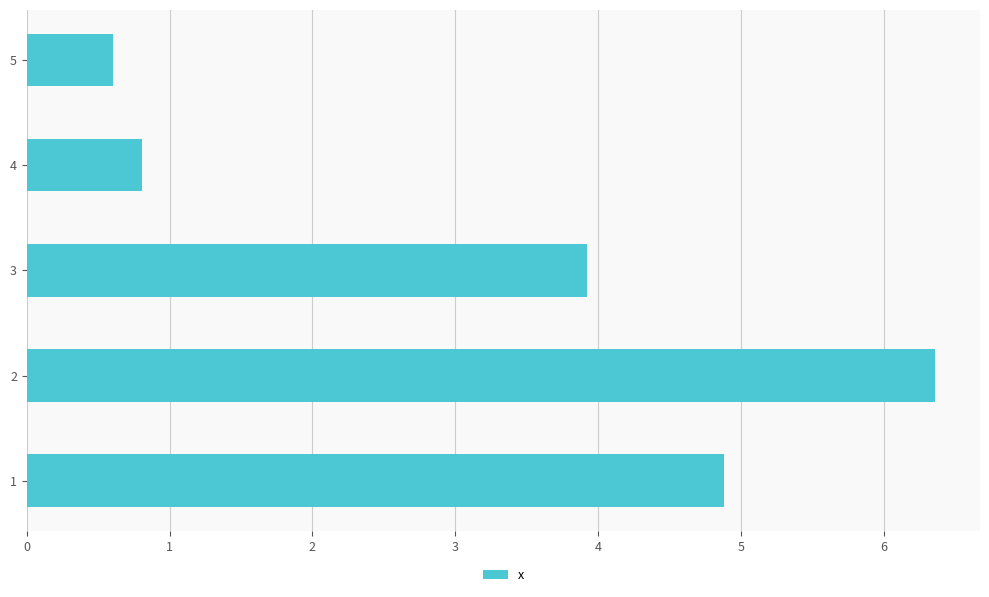

Which category has the lowest value across all series?

5